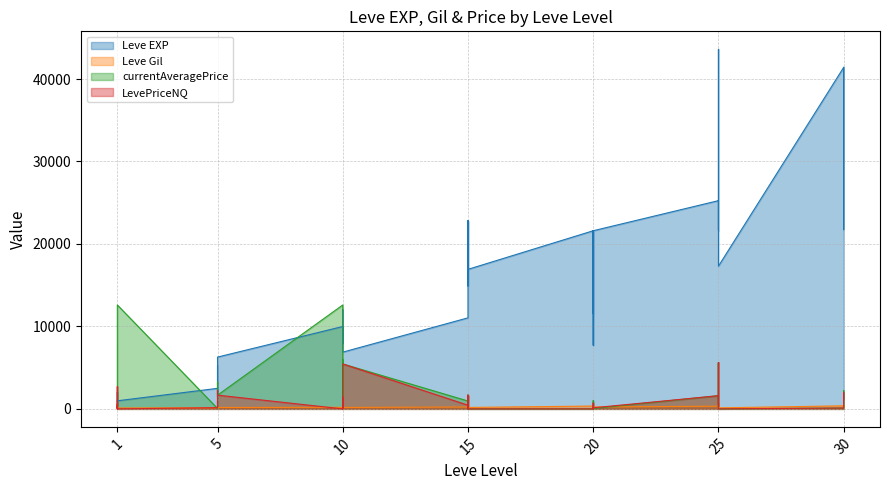

The value of LevePriceNQ at 30 is 103.0. True or false?

True